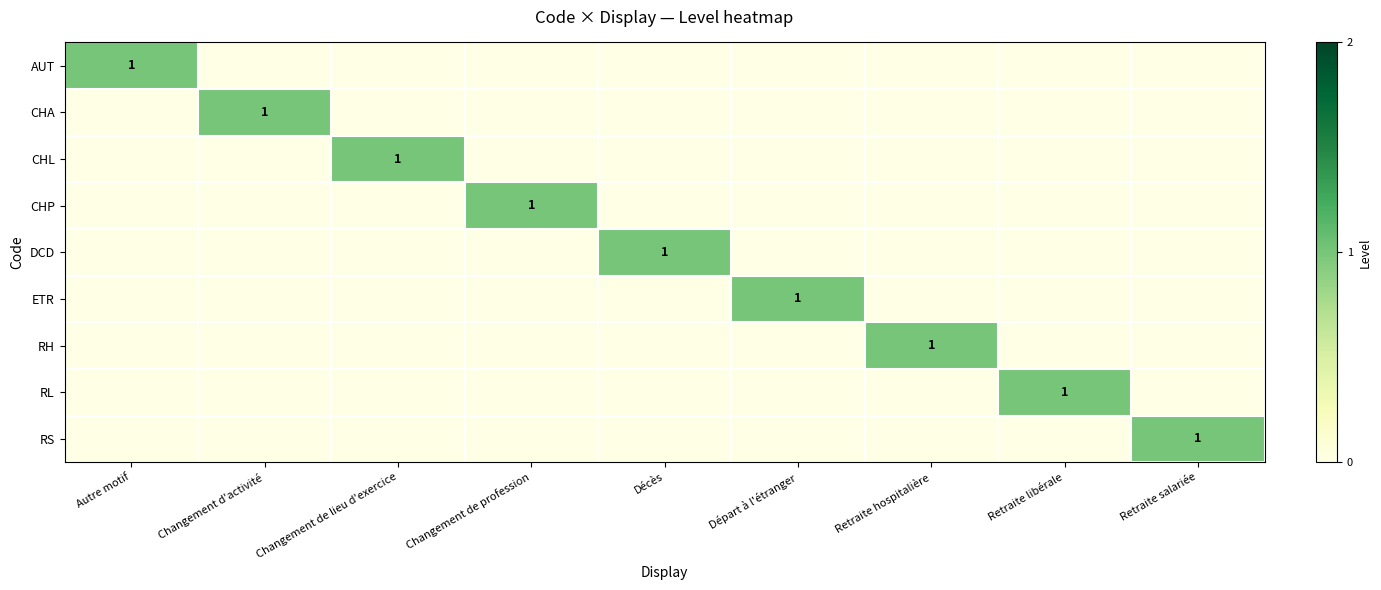

True or false: RH has a value of 1 at Retraite hospitalière.

True